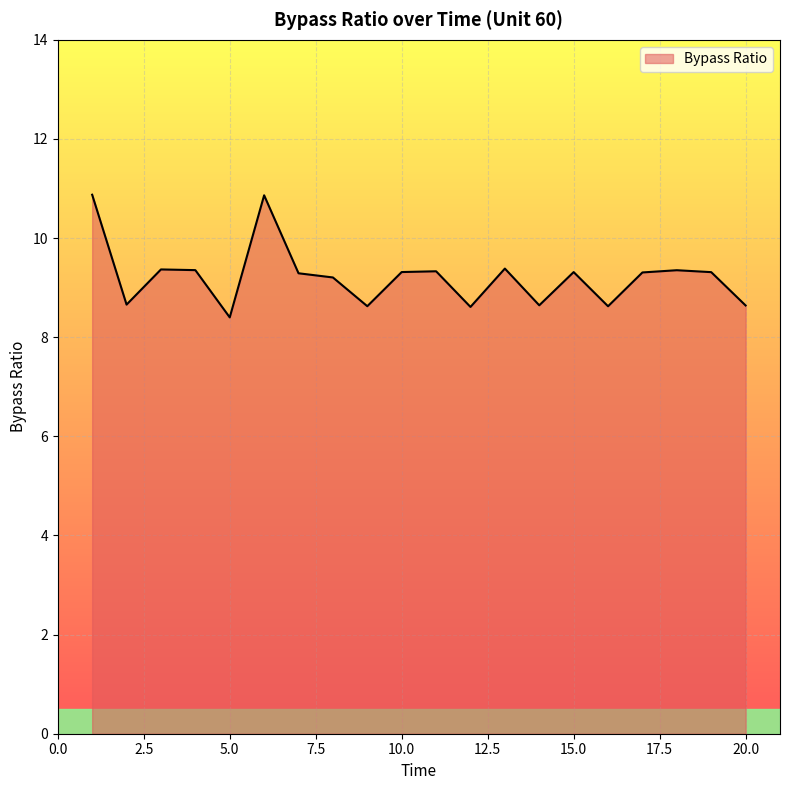

What is the maximum value shown in the chart?

10.9